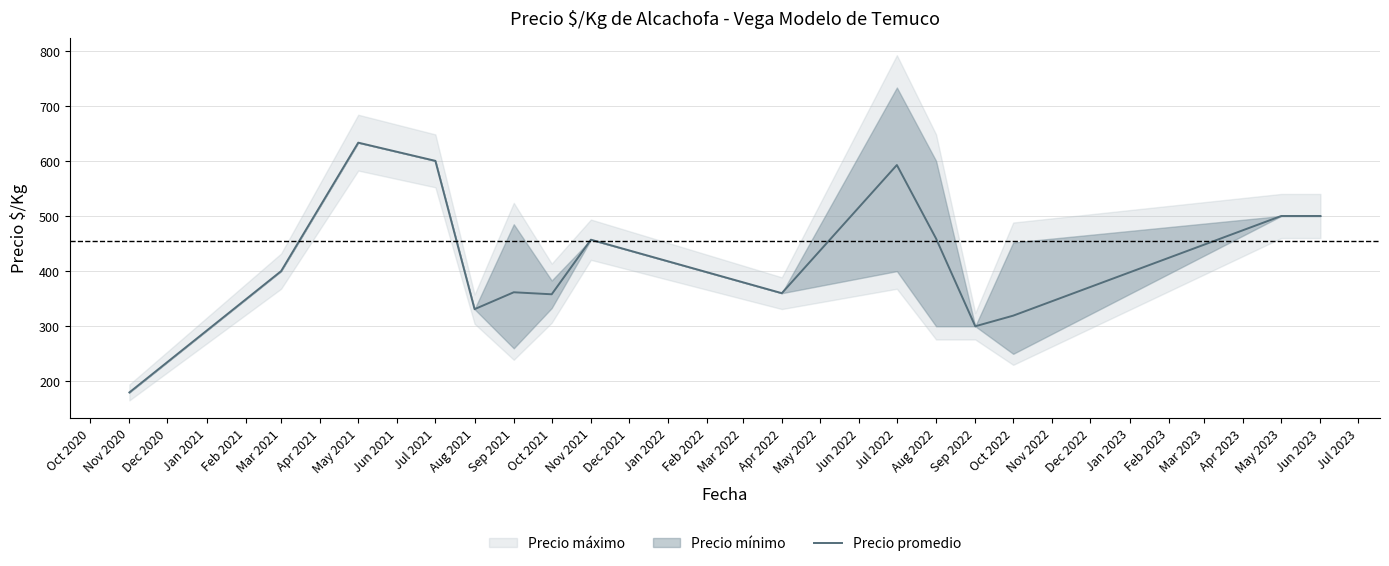

How many interior local peaks (higher than both neighbors) does the data have?

4